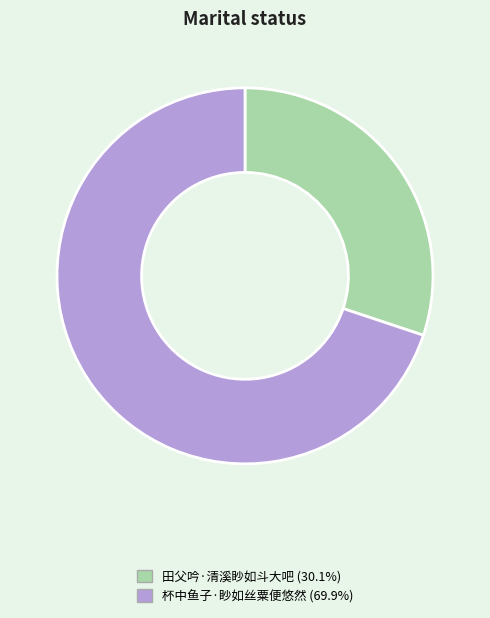

Which slice is the smallest?

田父吟·清溪眇如斗大吧